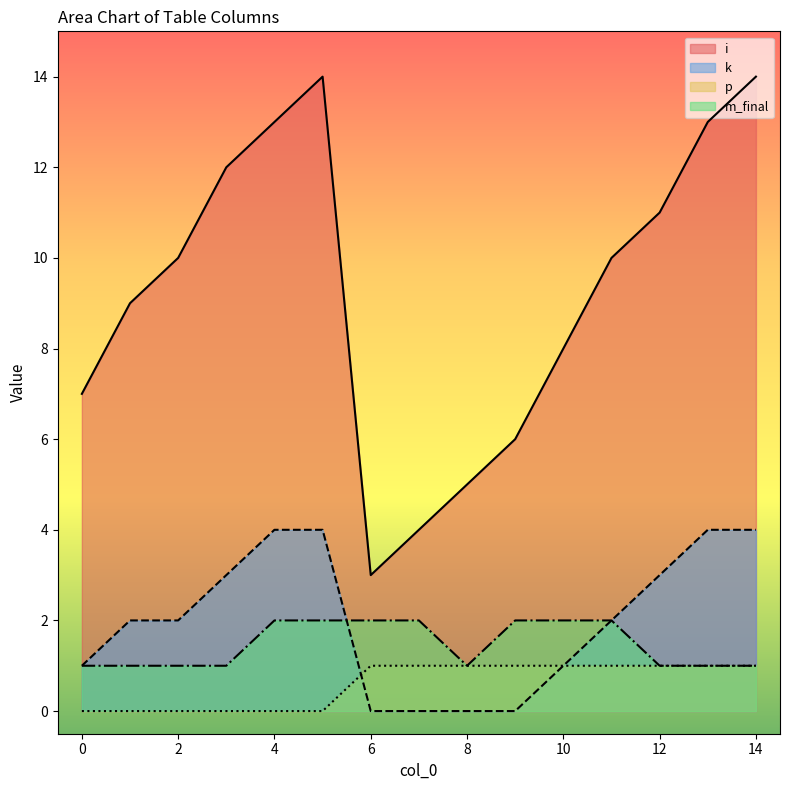

Reading left to right, extract all data points from this chart.

i: 7	9	10	12	13	14	3	4	5	6	8	10	11	13	14
k: 1	2	2	3	4	4	0	0	0	0	1	2	3	4	4
p: 0	0	0	0	0	0	1	1	1	1	1	1	1	1	1
m_final: 1	1	1	1	2	2	2	2	1	2	2	2	1	1	1